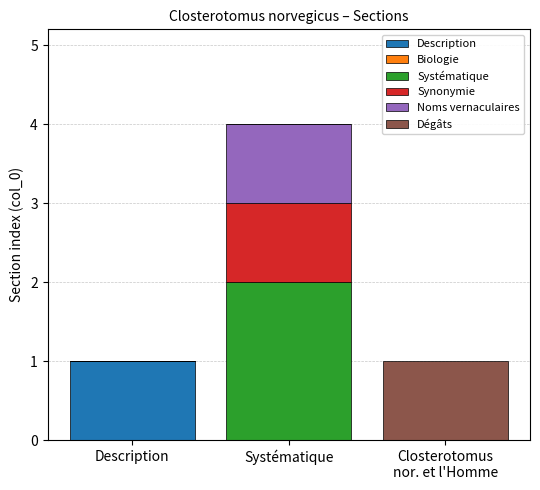

Count the number of data series in this chart.

5